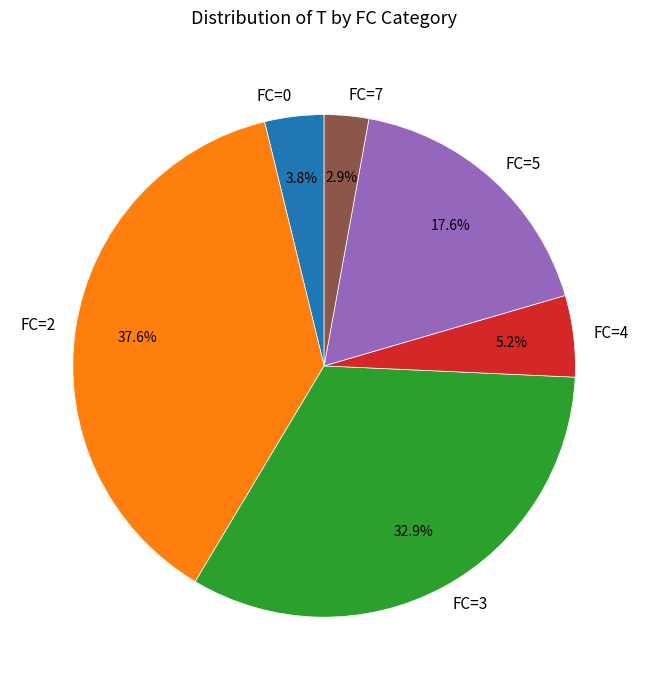

What is the ratio of the value at FC=2 to the value at FC=0?

9.9